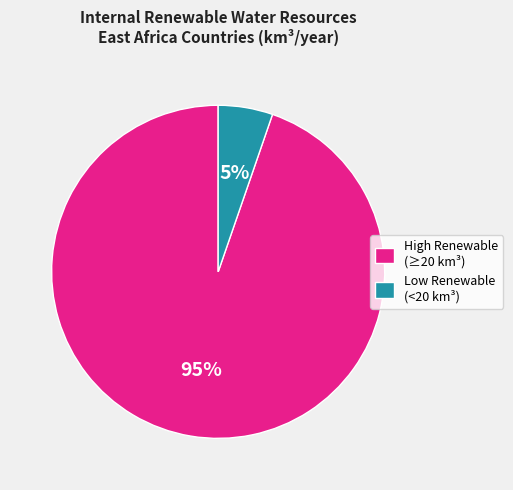

To the nearest percent, what portion does High Renewable (≥20 km³) represent?

95%